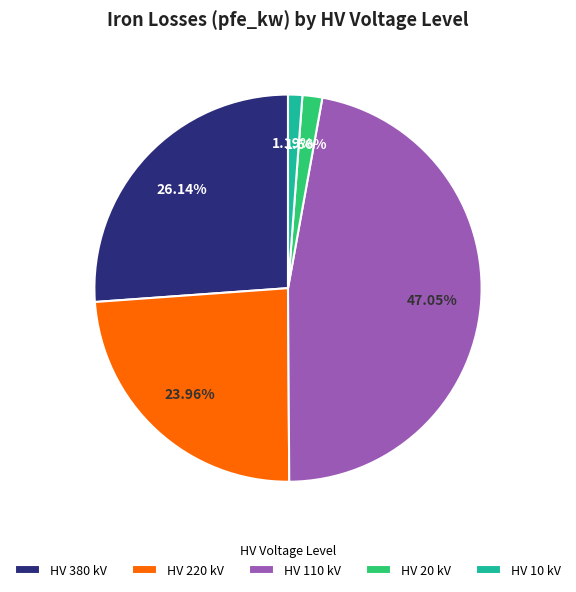

Does any single category account for the majority?

No